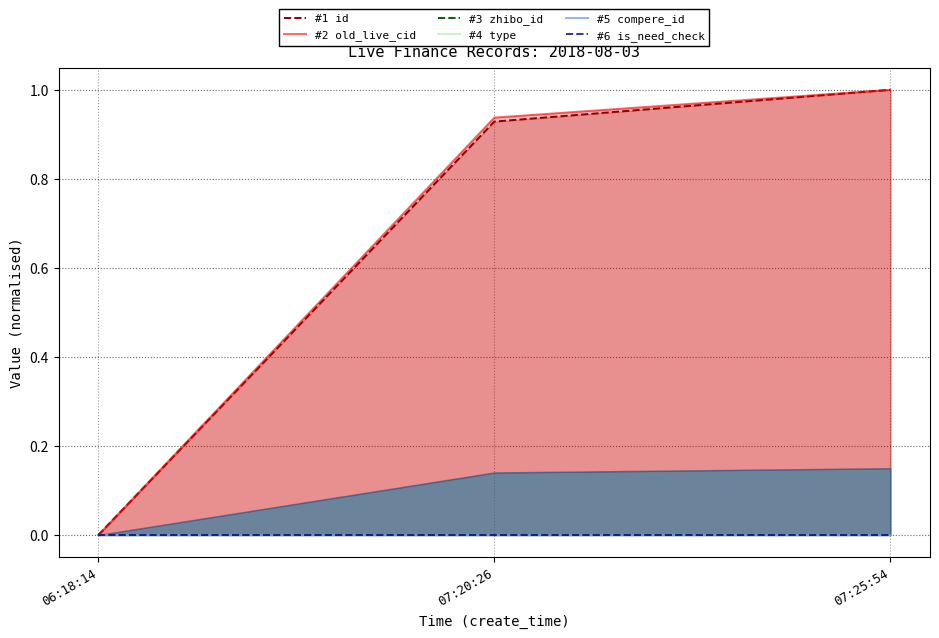

Which series has the widest spread of values?

#1 id